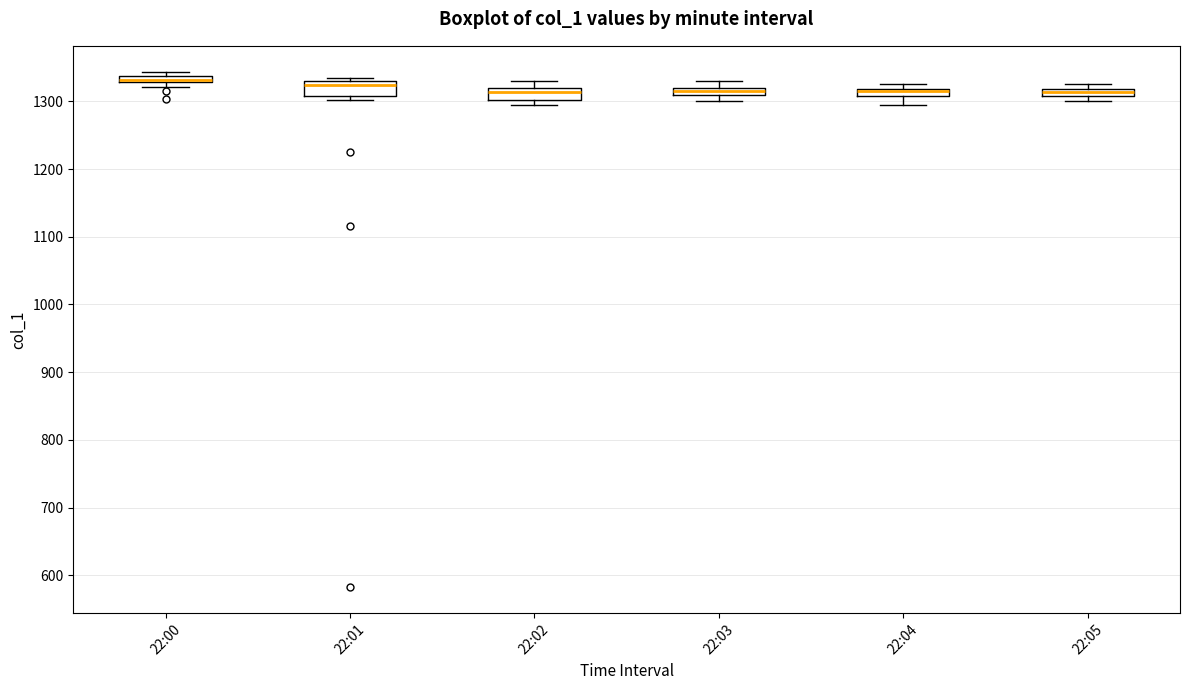

Where is the lower edge of the box for 22:02 on the y-axis? The values are not printed on the chart, so give them approximately, as read against the axis.

1300